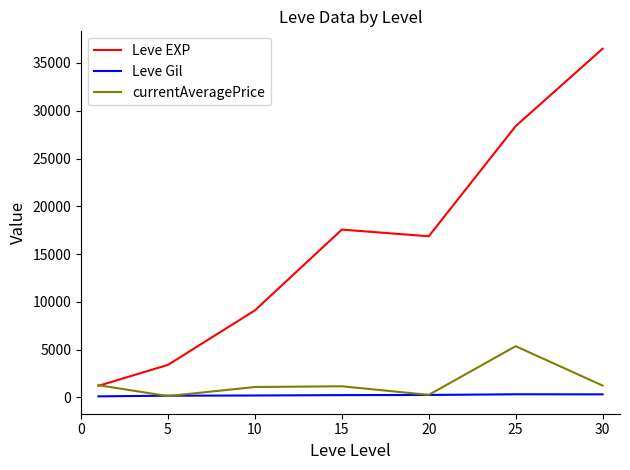

Does the chart display data point markers on the line(s)?

No